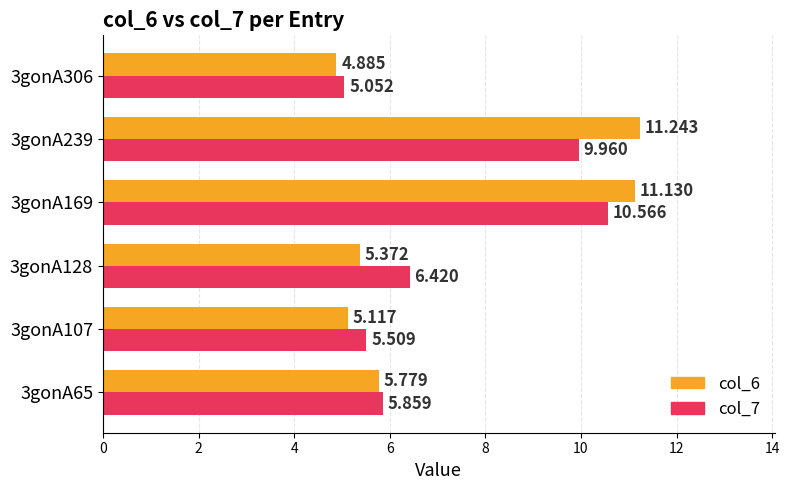

Is the value of col_7 at 3gonA306 greater than the value of col_6 at 3gonA306?

Yes